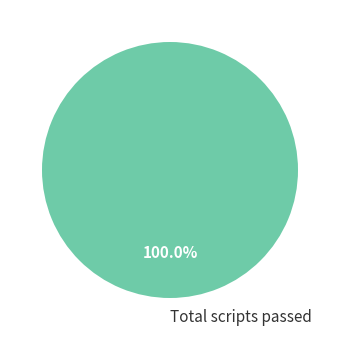

Rank the categories by value from lowest to highest.

Total scripts passed